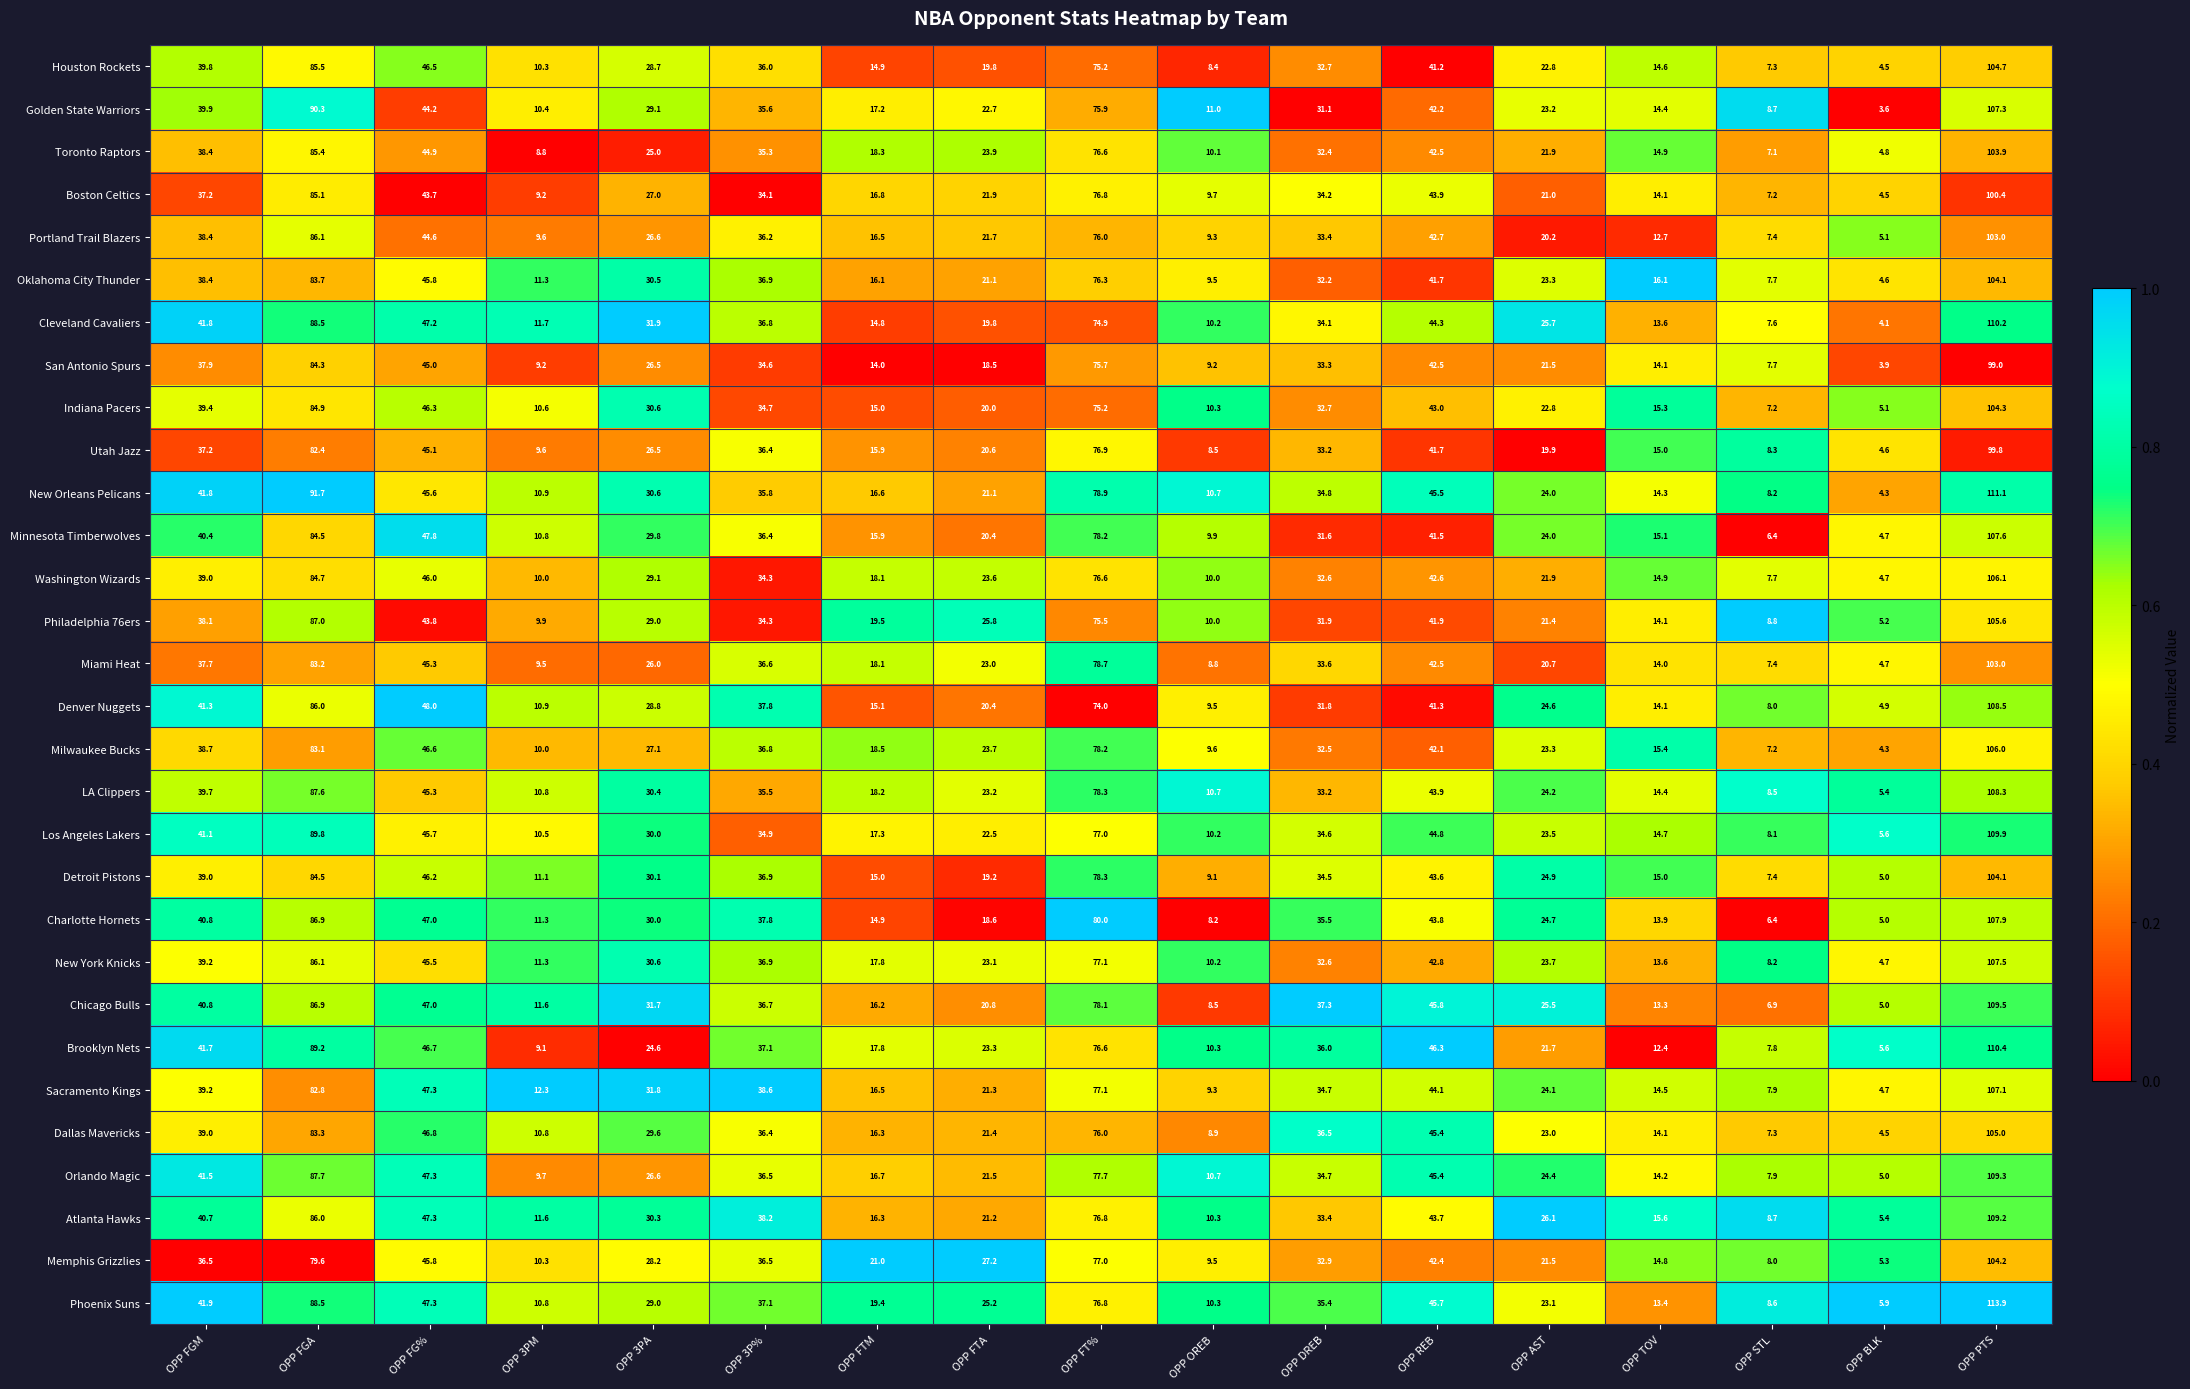

Is it true that Portland Trail Blazers equals 44.6 at OPP FG%?

True